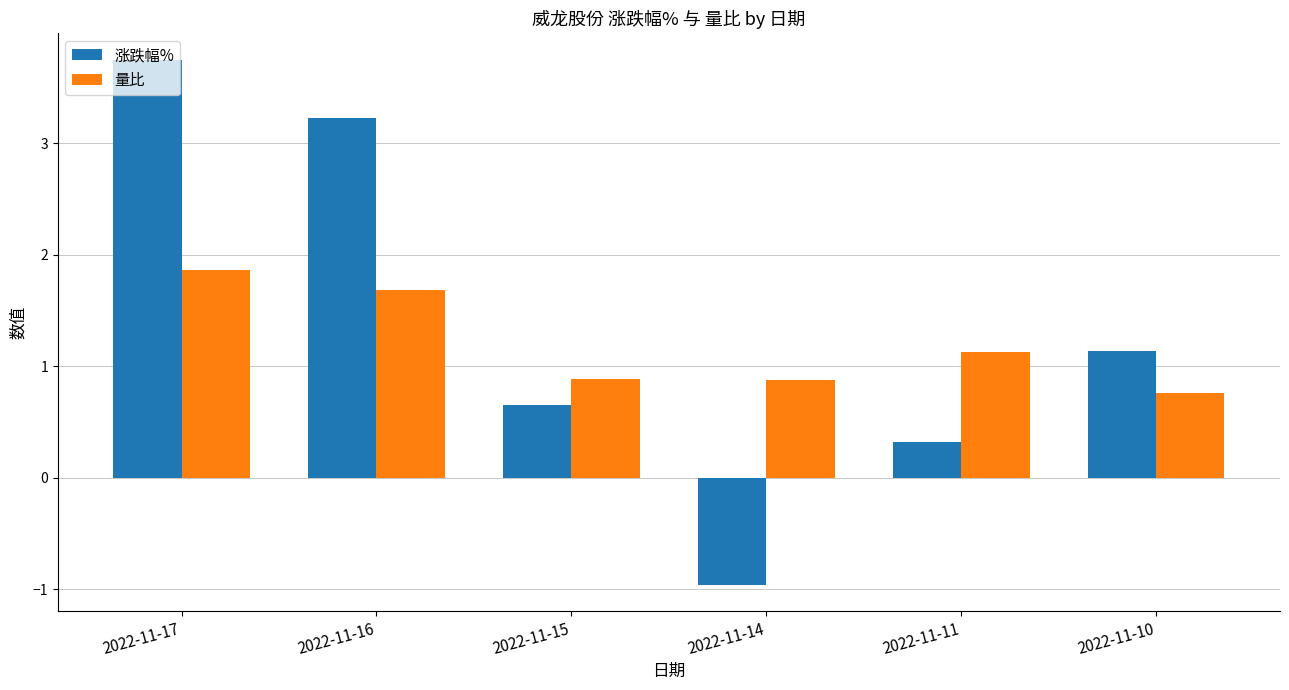

Count the number of data series in this chart.

2